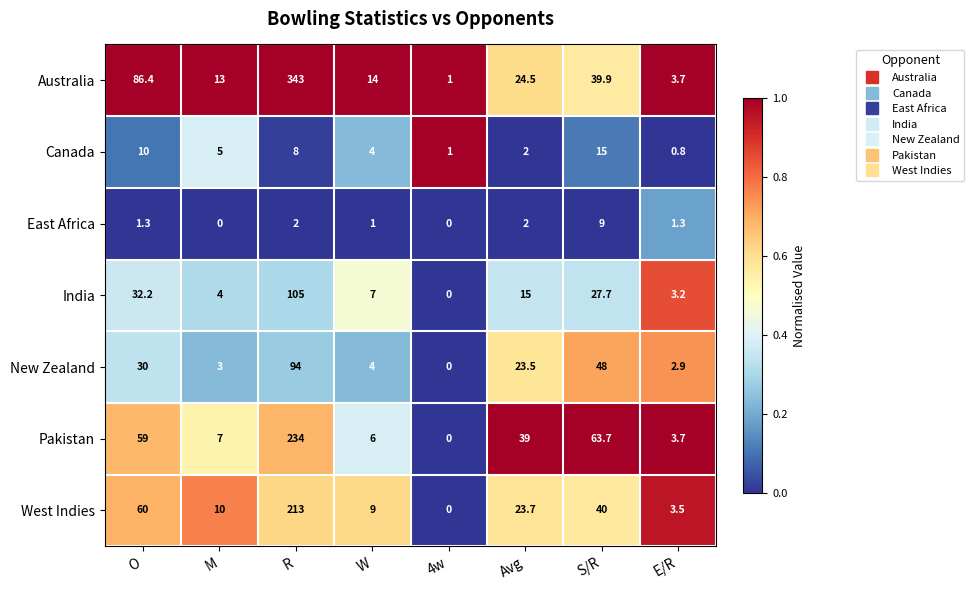

Which series has the largest total across all categories?

Australia